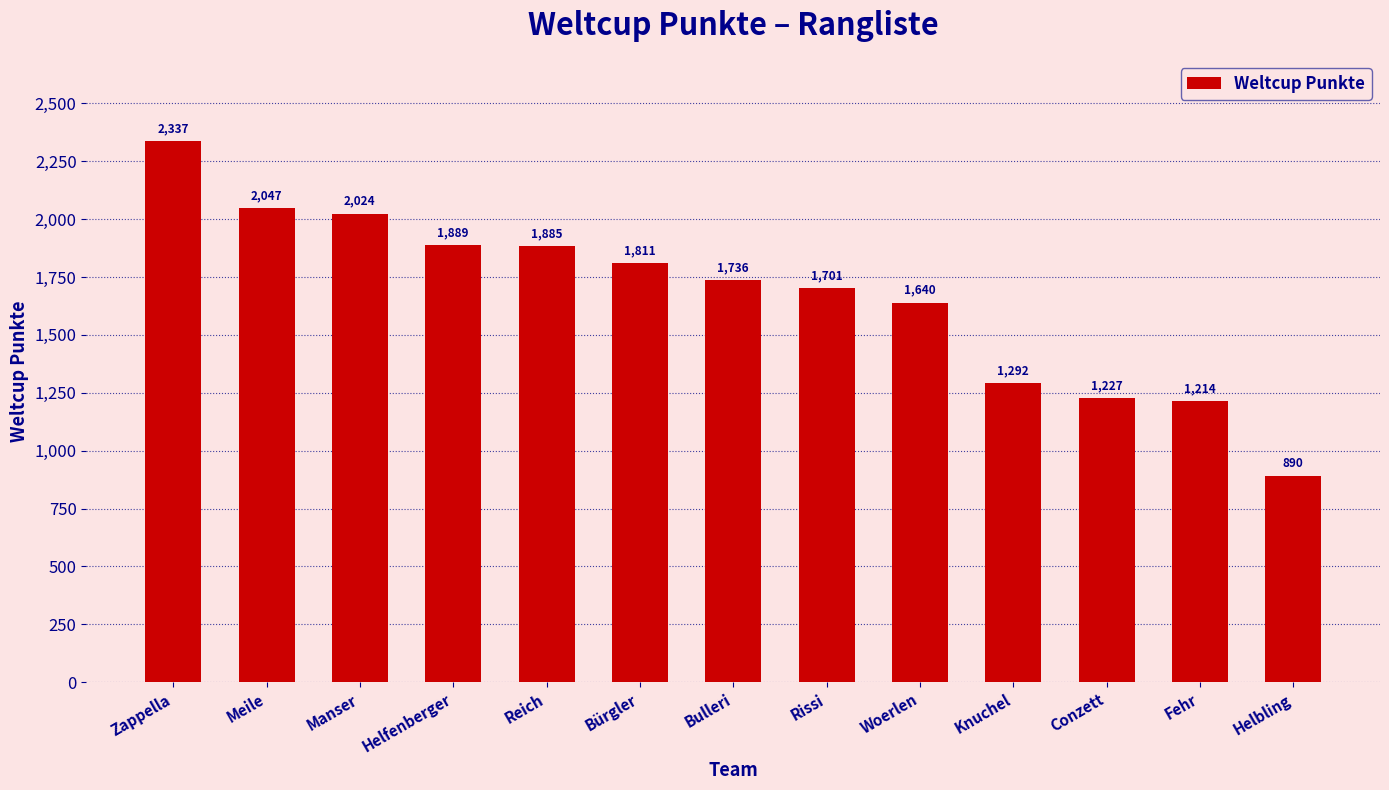

The chart shows a value of 2024 at Manser. True or false?

True